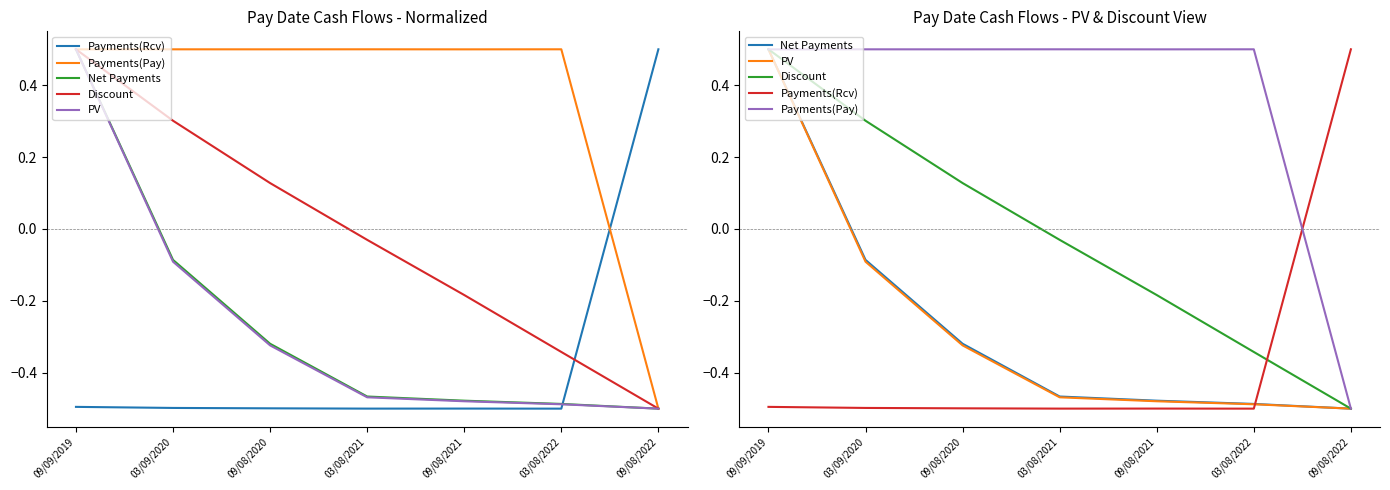

What is the label of the 6th point from the left?

03/08/2022